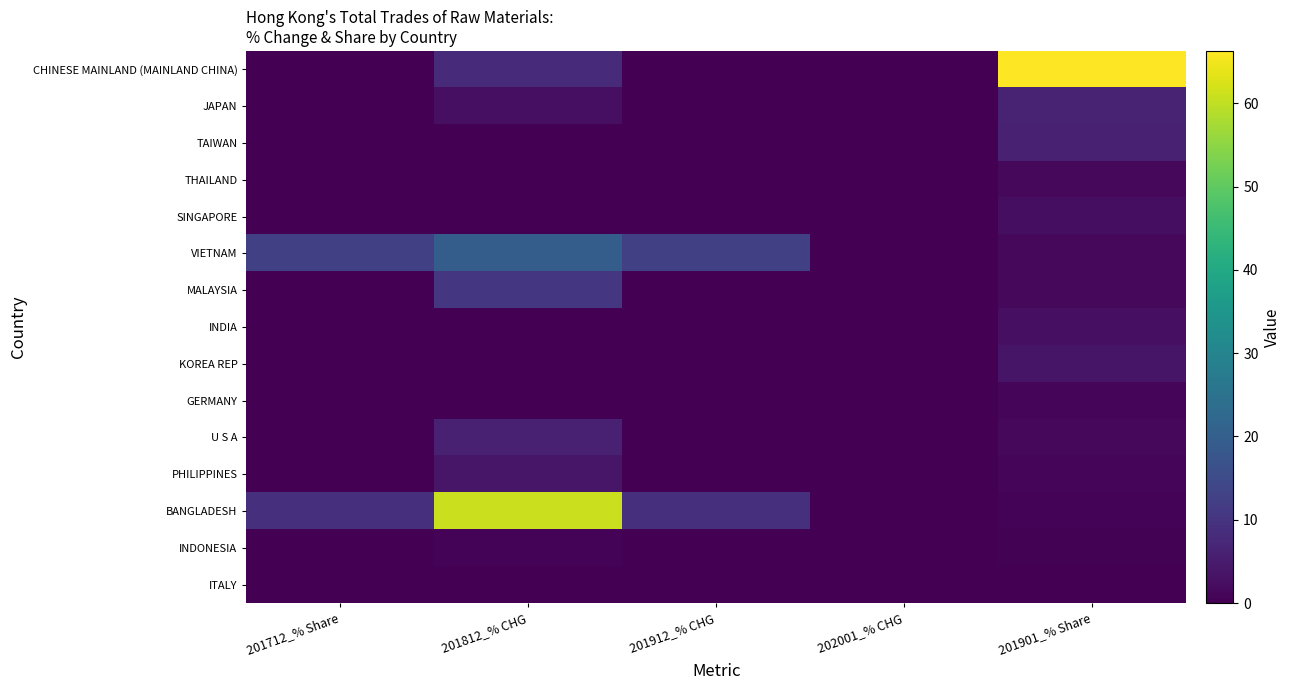

What is the maximum value shown in the chart?

66.3